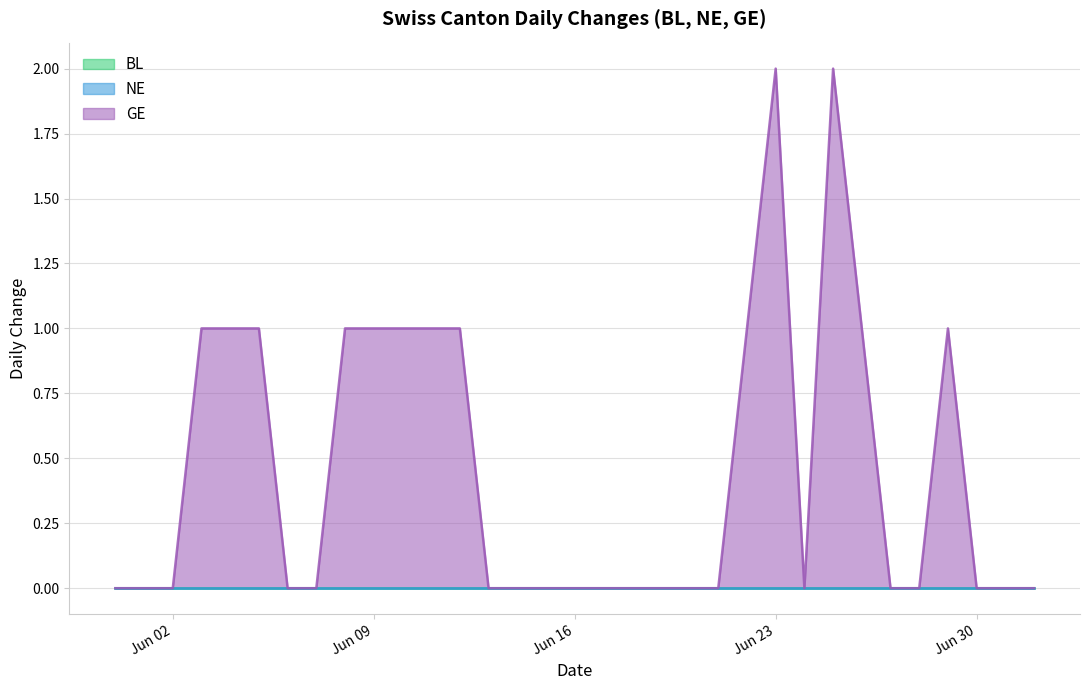

Reading left to right, list all the values displayed in this chart.

BL: 0	0	0	0	0	0	0	0	0	0	0	0	0	0	0	0	0	0	0	0	0	0	0	0	0	0	0	0	0	0	0	0	0
NE: 0	0	0	0	0	0	0	0	0	0	0	0	0	0	0	0	0	0	0	0	0	0	0	0	0	0	0	0	0	0	0	0	0
GE: 0	0	0	1	1	1	0	0	1	1	1	1	1	0	0	0	0	0	0	0	0	0	1	2	0	2	1	0	0	1	0	0	0